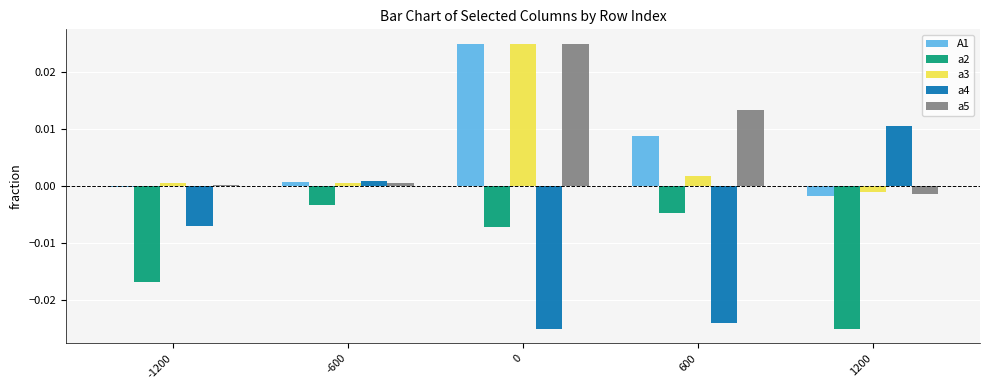

True or false: A1 has a value of -0.0 at 1200.

True